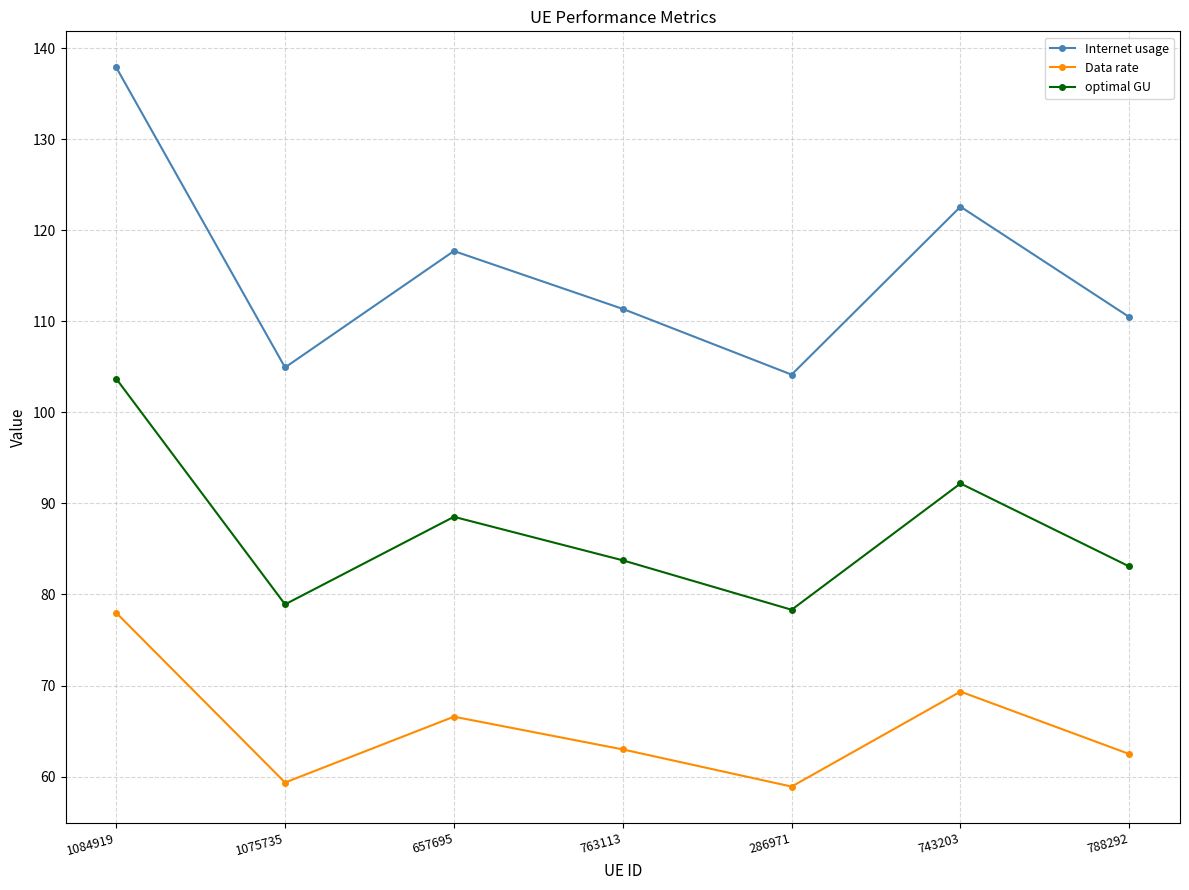

What is the label of the 1st point from the left?

1084919